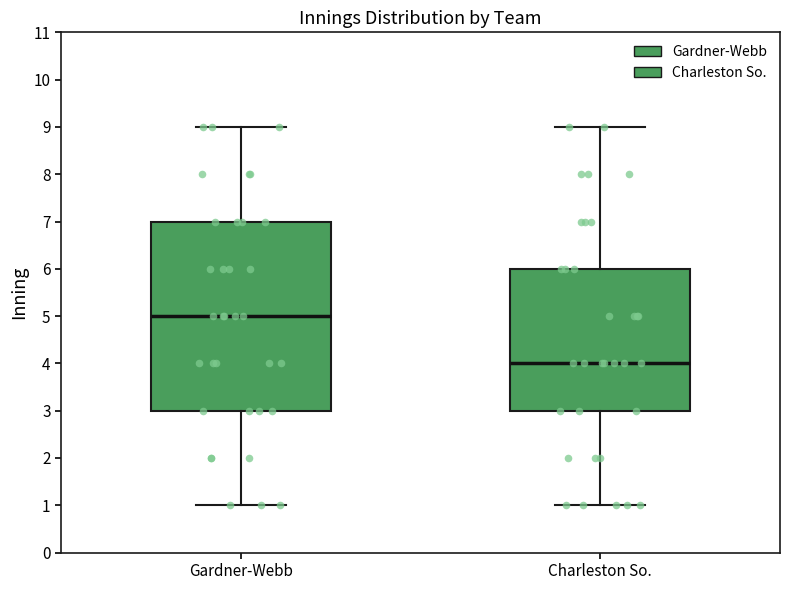

Which box has the lowest median line?

Charleston So.